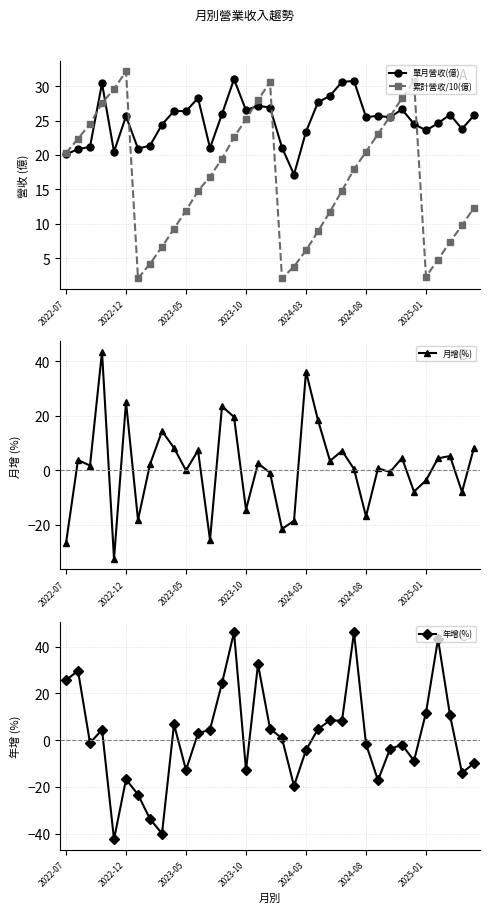

What is the value of the 單月營收(億) point at the 7th from the left?

20.9